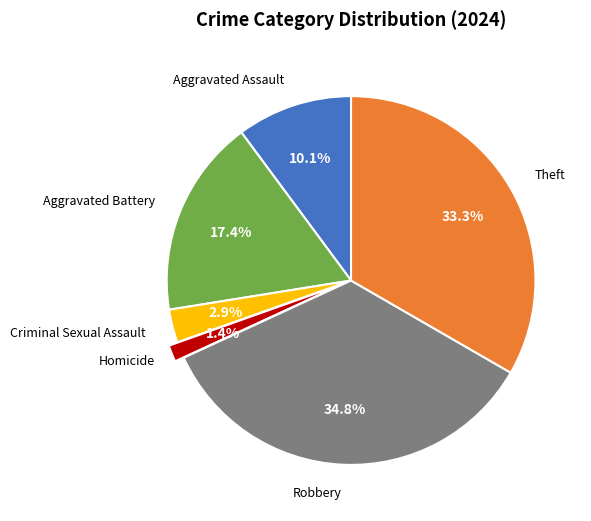

Is there any slice that represents more than half of the pie?

No